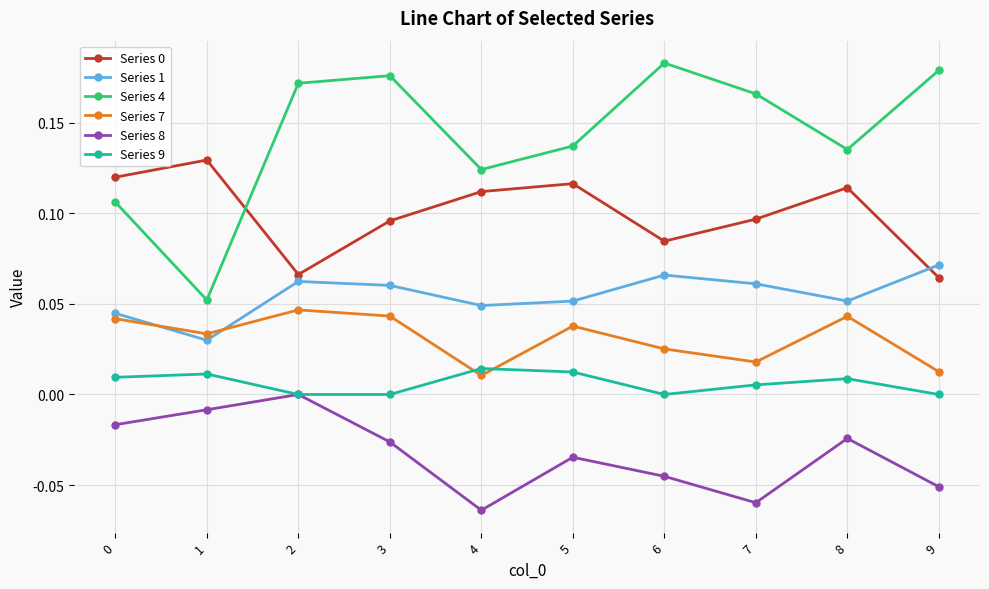

Where is the first local minimum for Series 4?

1